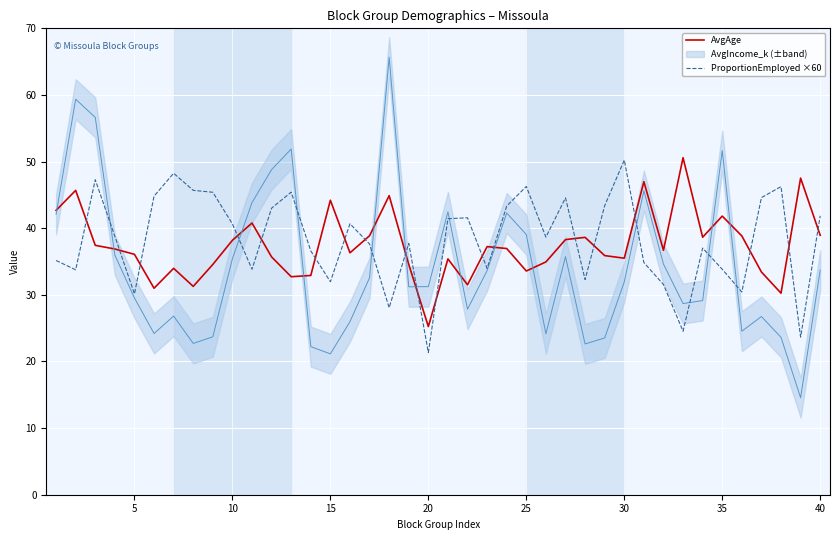

What is the minimum value for ProportionEmployed ×60?

21.3